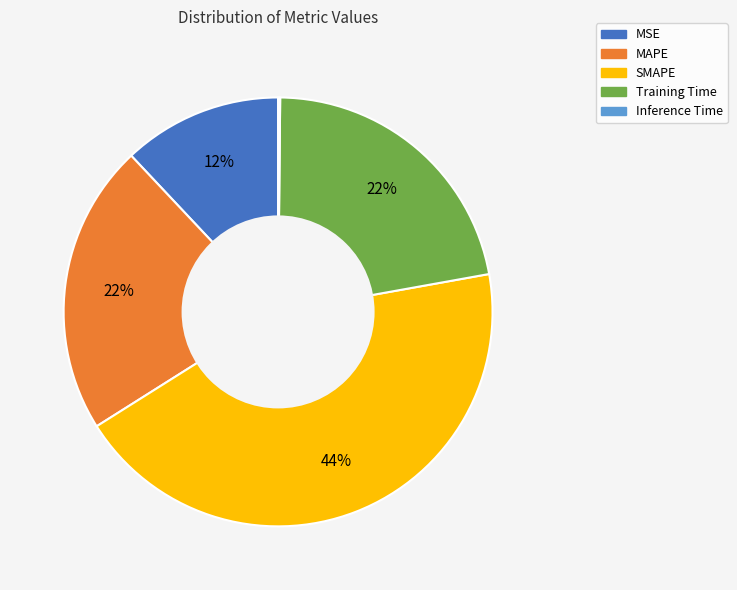

Approximately how many times larger is the value at MSE compared to Training Time?

0.5